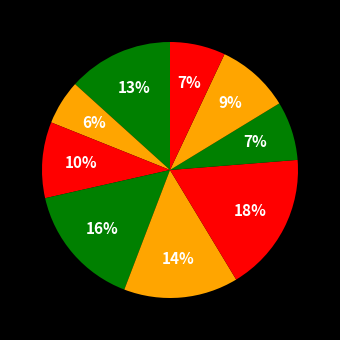

How many slices are in this pie chart?

9